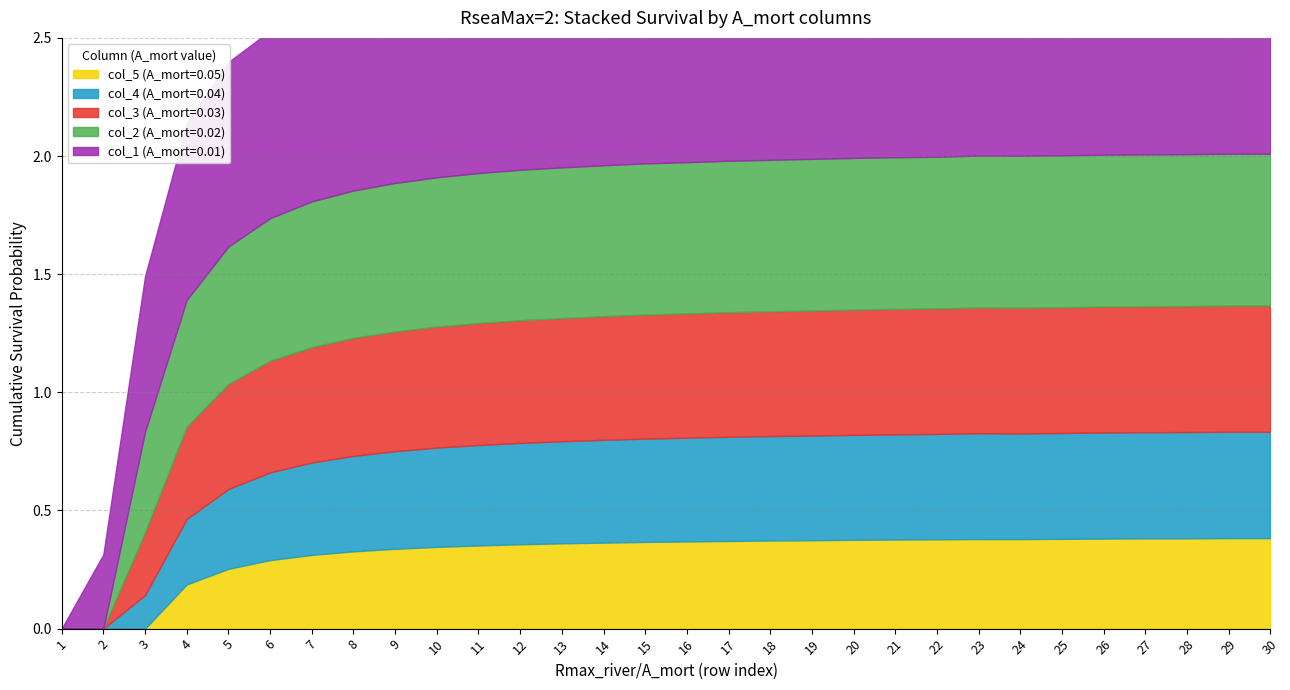

At which category is the sum across all series the highest?

29